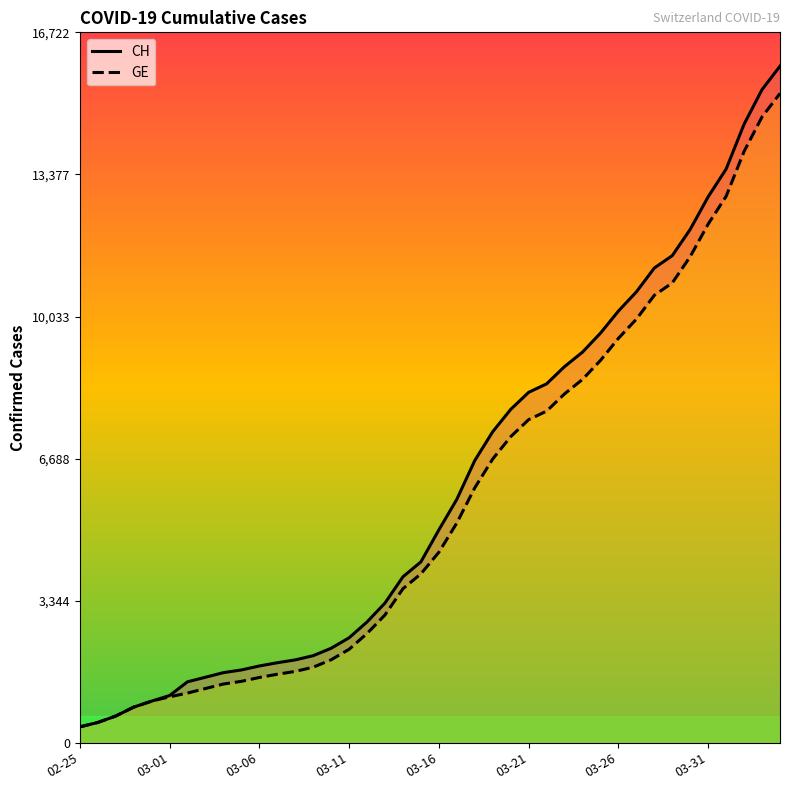

True or false: CH and GE intersect in this chart.

False